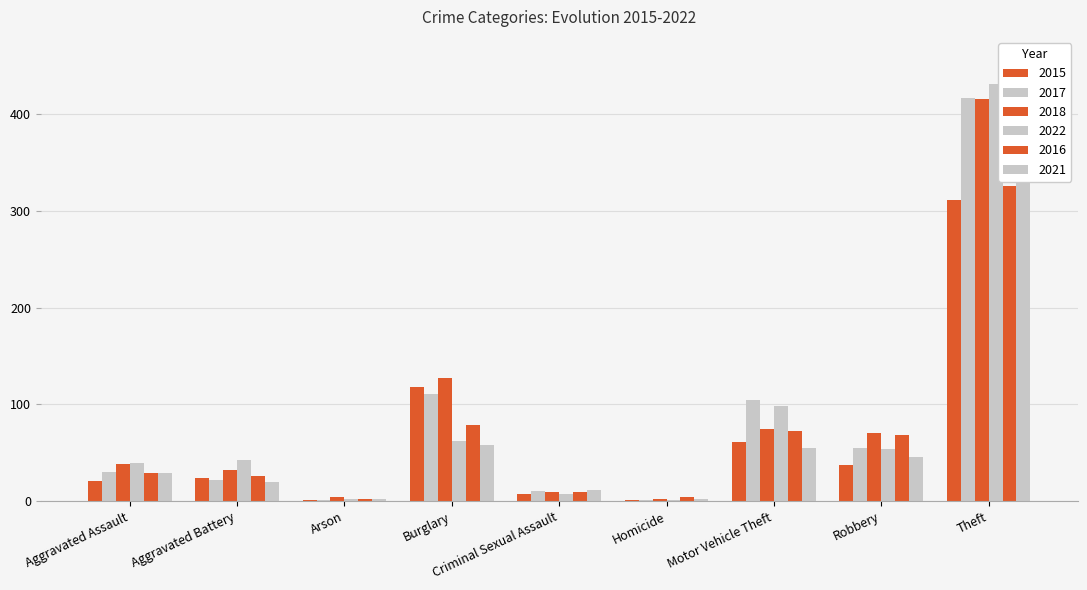

What is the approximate value of 2017 at Aggravated Assault?

30